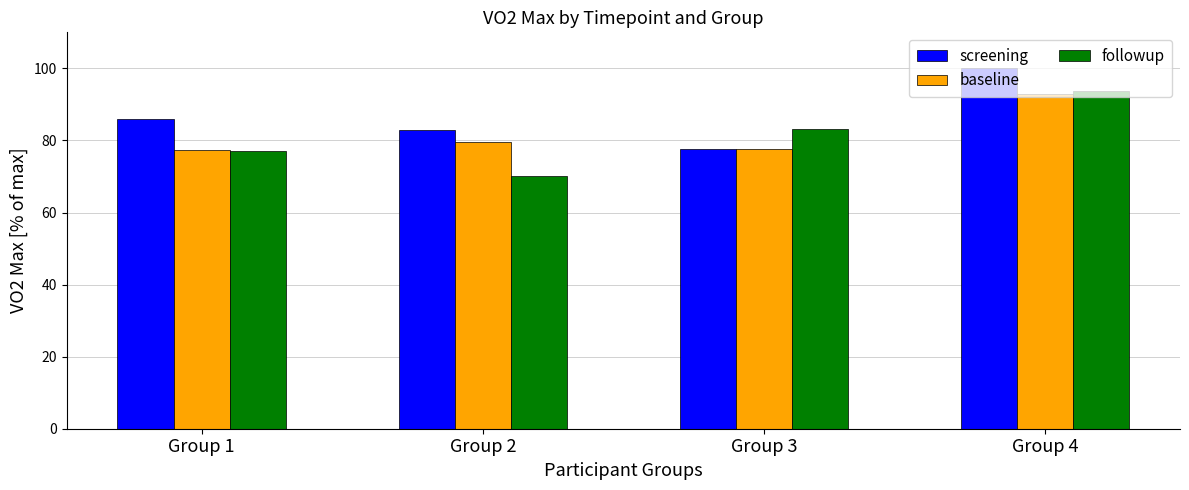

What is the difference between the highest and lowest values at Group 4?

7.0